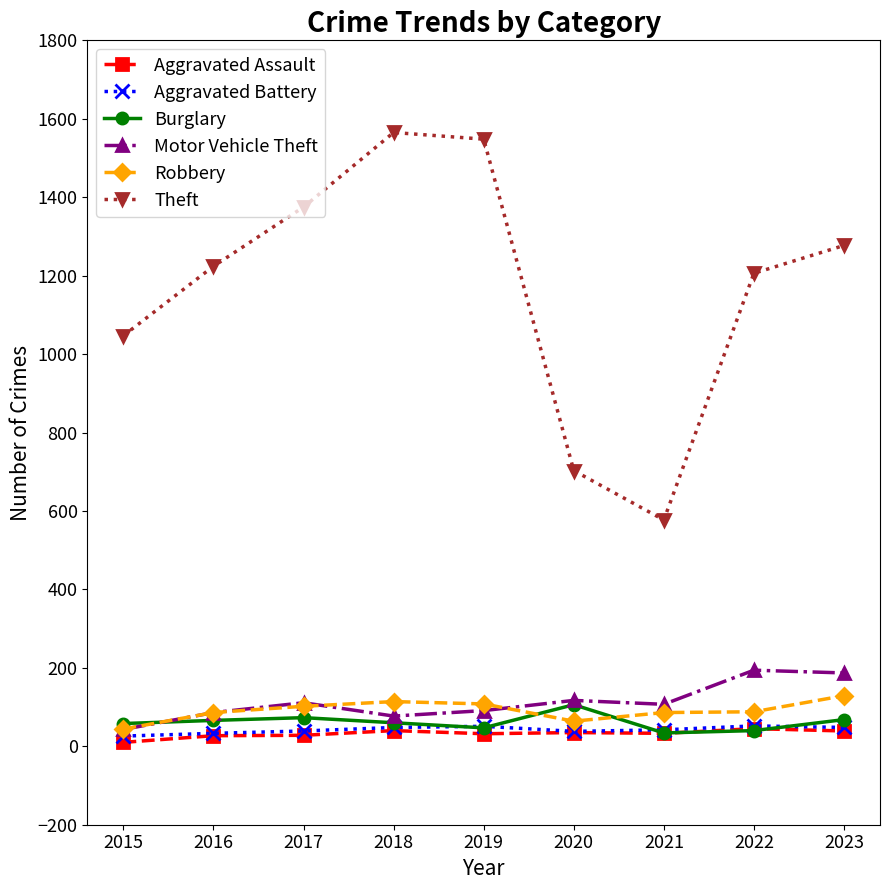

At which label is Theft closest to 1071?

2015